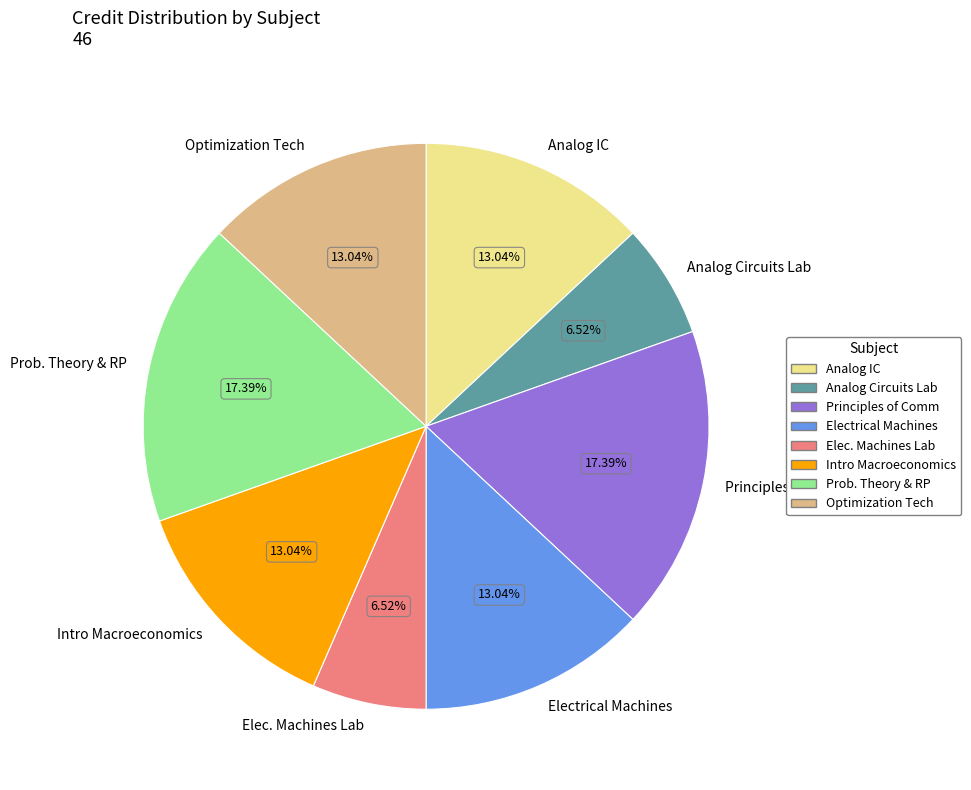

Between Electrical Machines and Prob. Theory & RP, which is larger?

Prob. Theory & RP